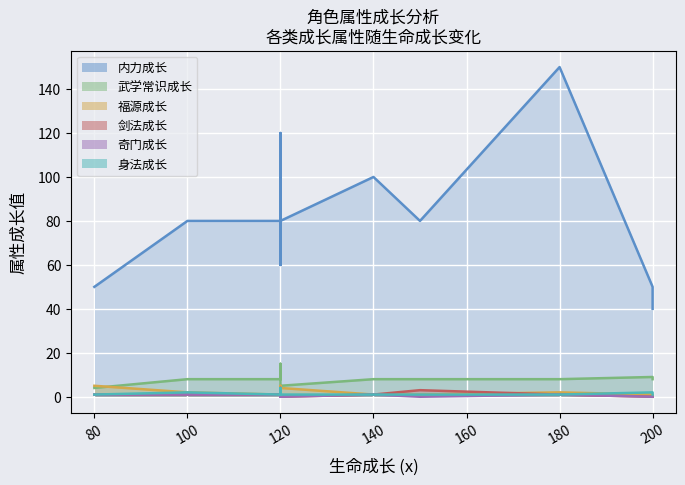

Which series has the widest spread of values?

内力成长